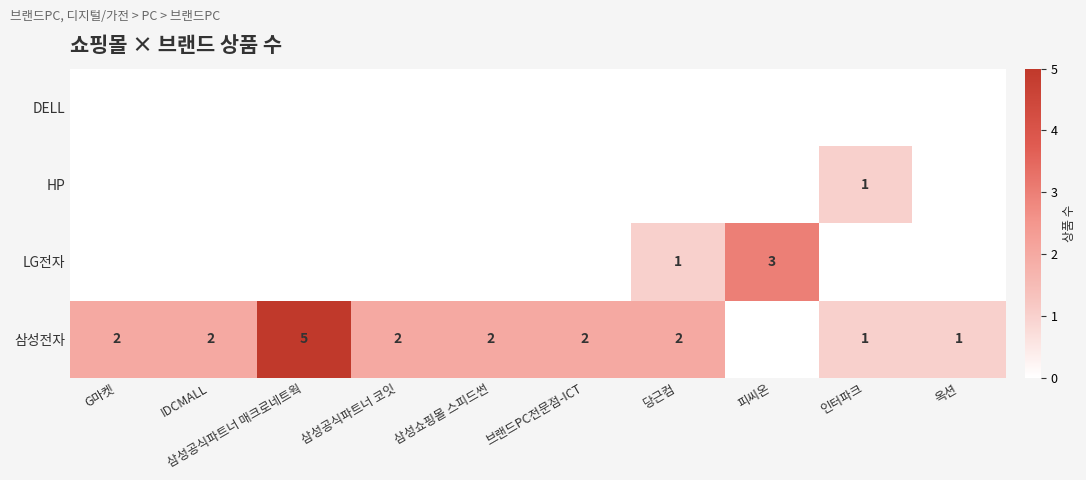

Is it true that 삼성전자 equals 1 at 당근컴?

False